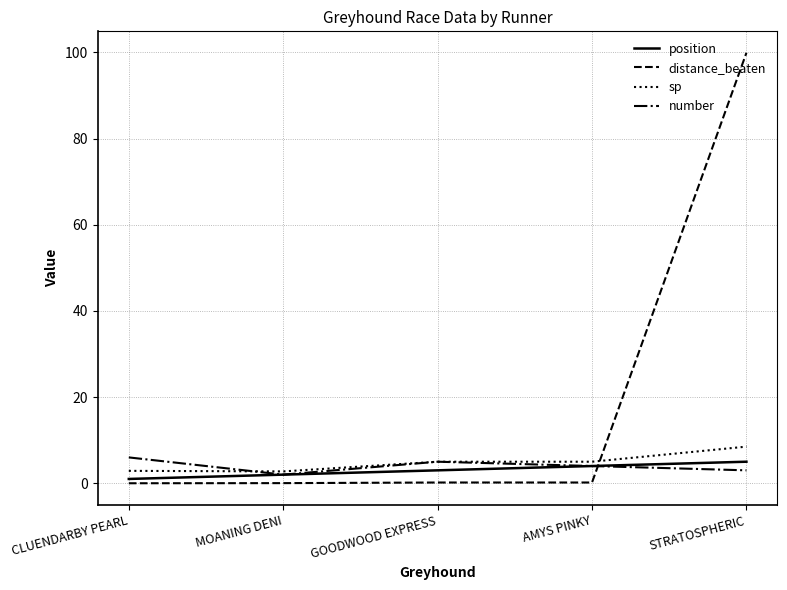

True or false: sp has a value of 8.5 at STRATOSPHERIC.

True